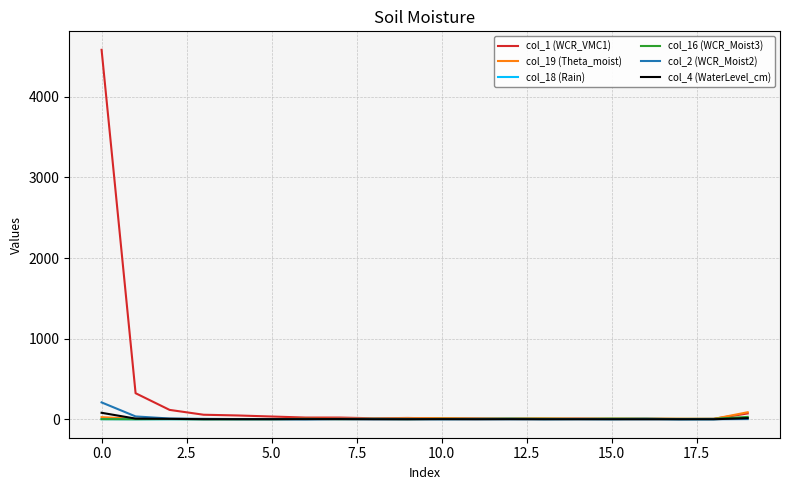

Which series has the largest total across all categories?

col_1 (WCR_VMC1)